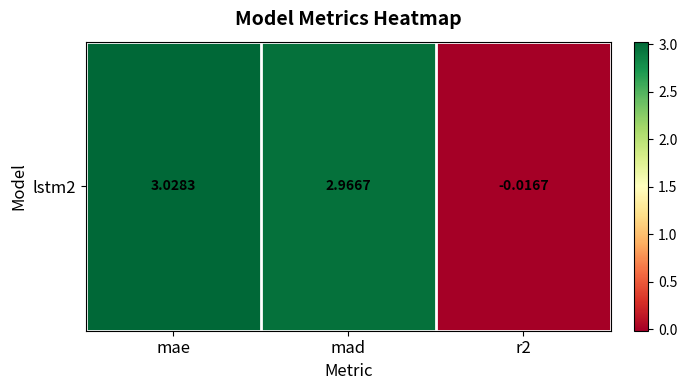

Reading left to right, what are all the values shown in this chart?

3.0	3.0	-0.0